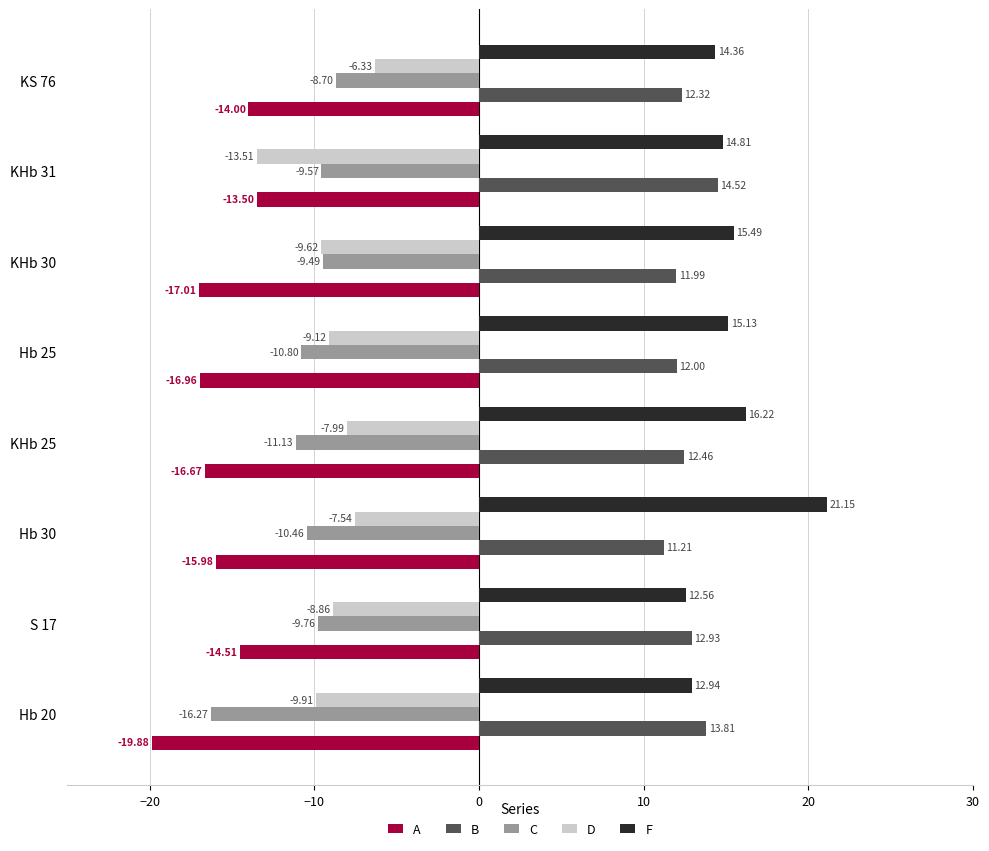

Rank the series at KHb 31 from lowest to highest value.

D, A, C, B, F